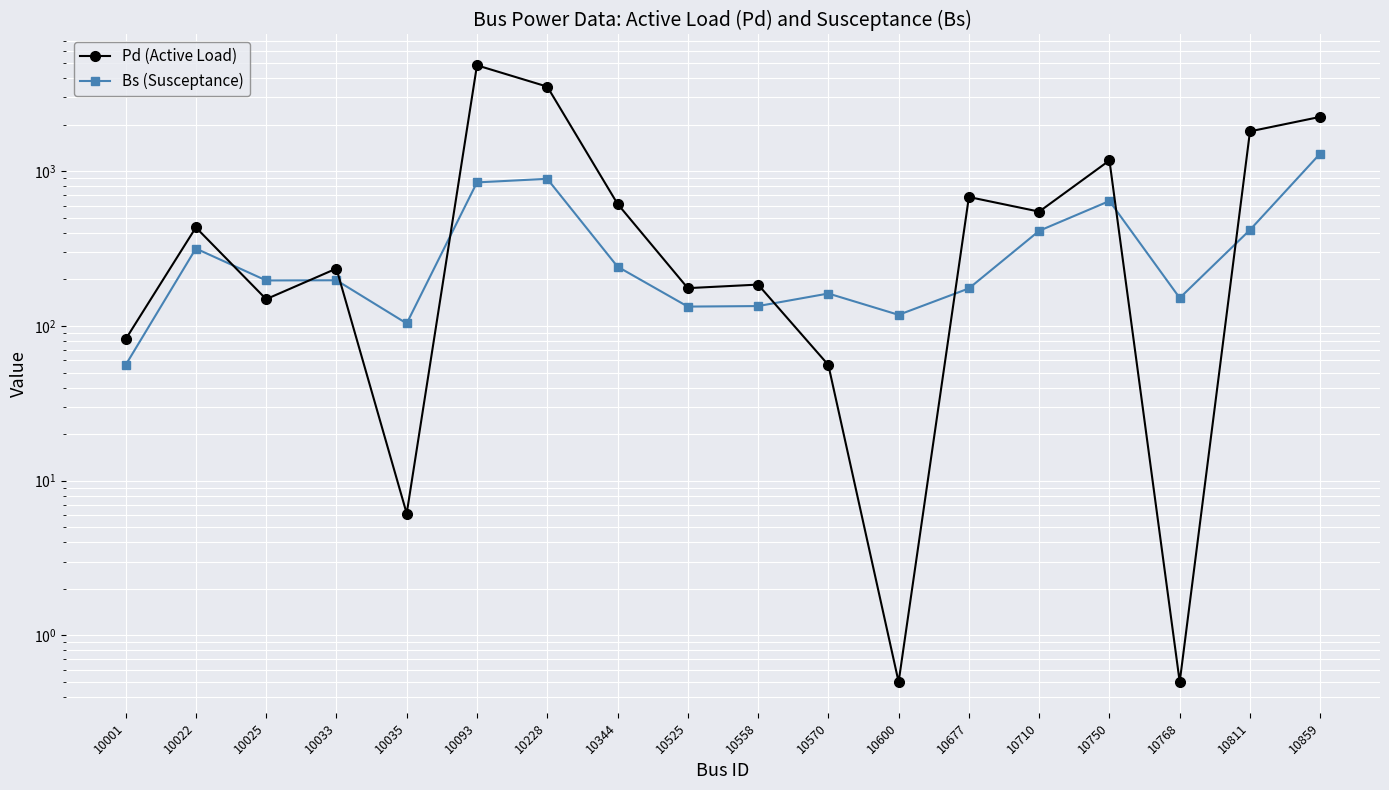

Is it true that Bs (Susceptance) equals 97.3 at 10033?

False